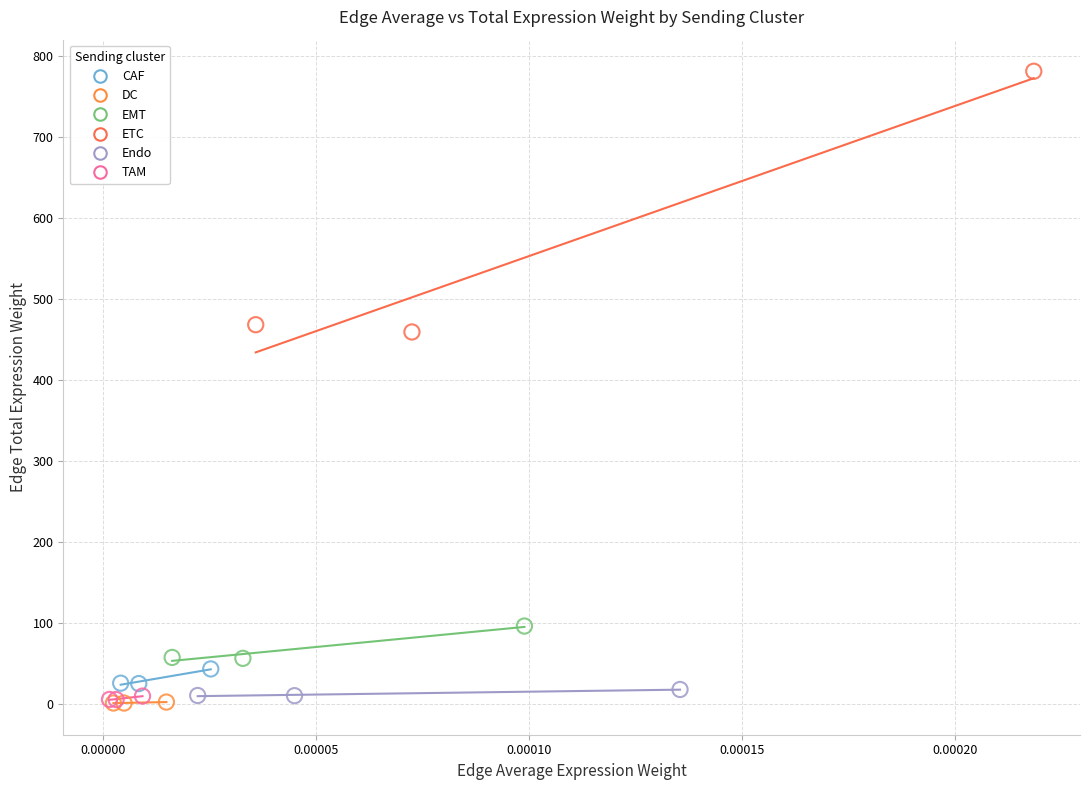

What are all the series names shown in the legend?

CAF, DC, EMT, ETC, Endo, TAM